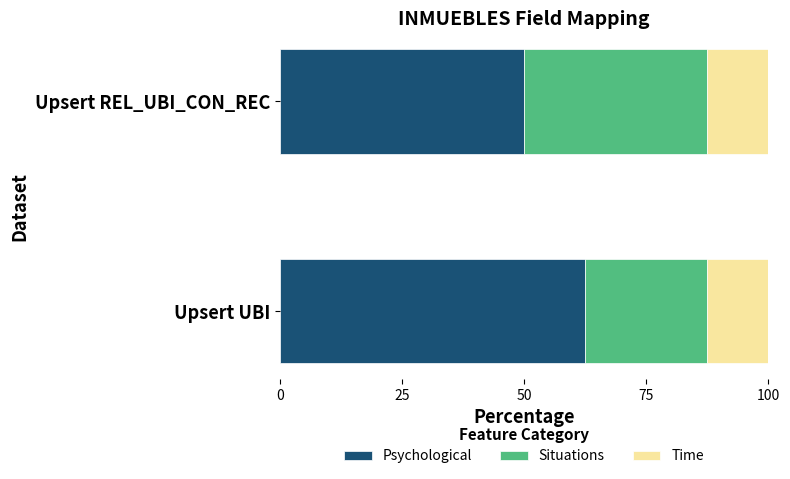

Read the Psychological value at Upsert UBI.

62.5